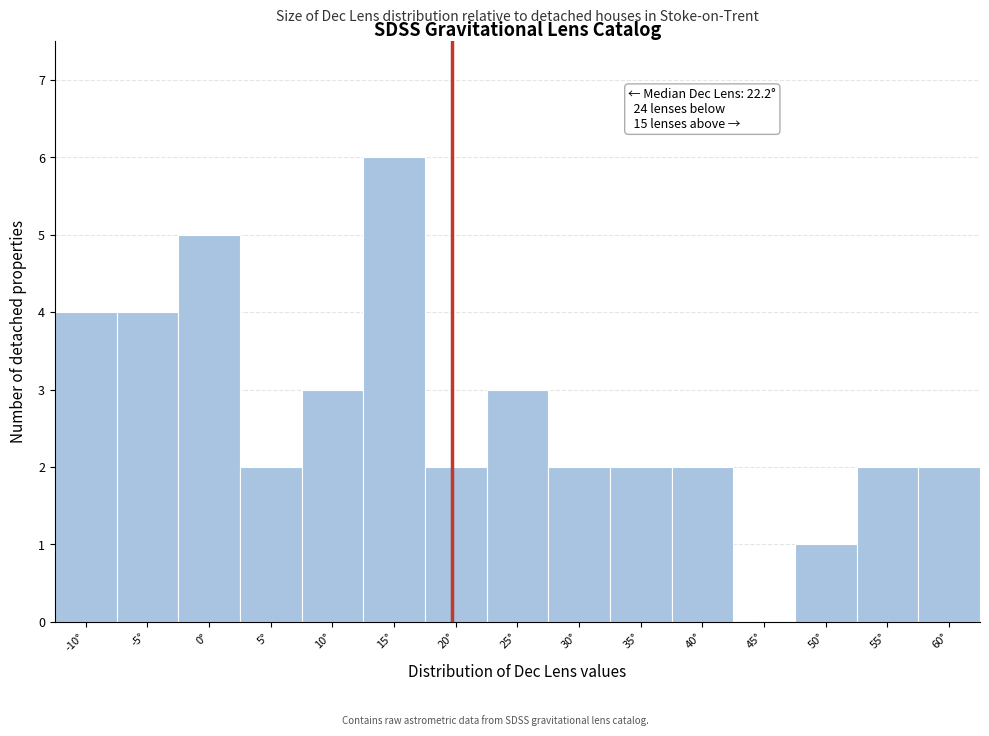

Reading right to left, what are all the values shown in this chart?

60°=2	55°=2	50°=1	45°=0	40°=2	35°=2	30°=2	25°=3	20°=2	15°=6	10°=3	5°=2	0°=5	-5°=4	-10°=4